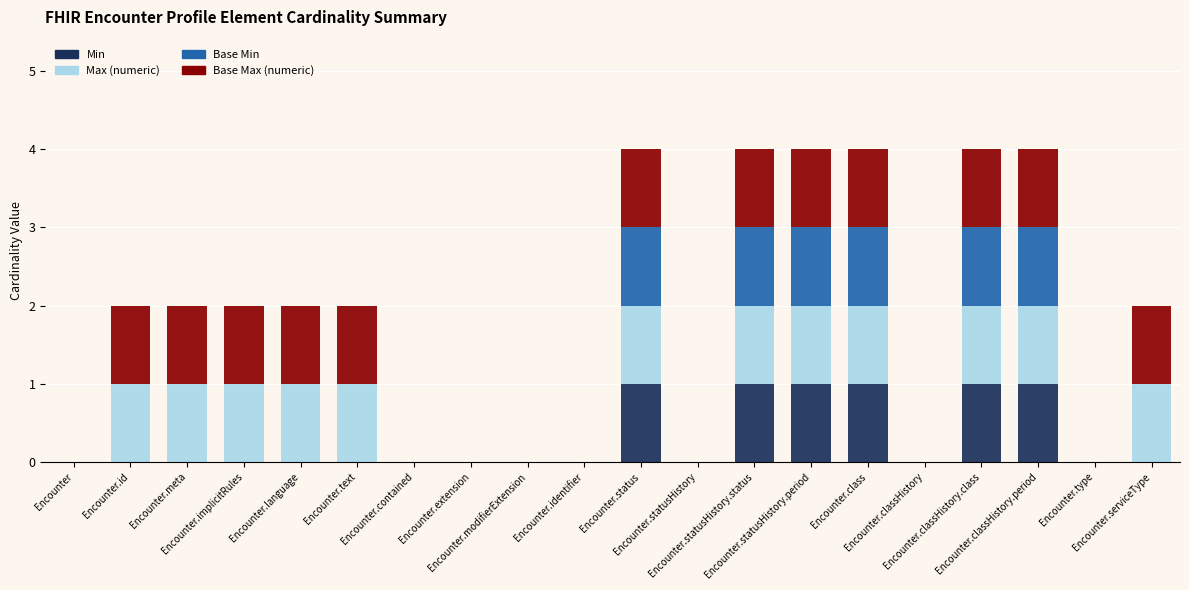

Which series has the largest total across all categories?

Max (numeric)